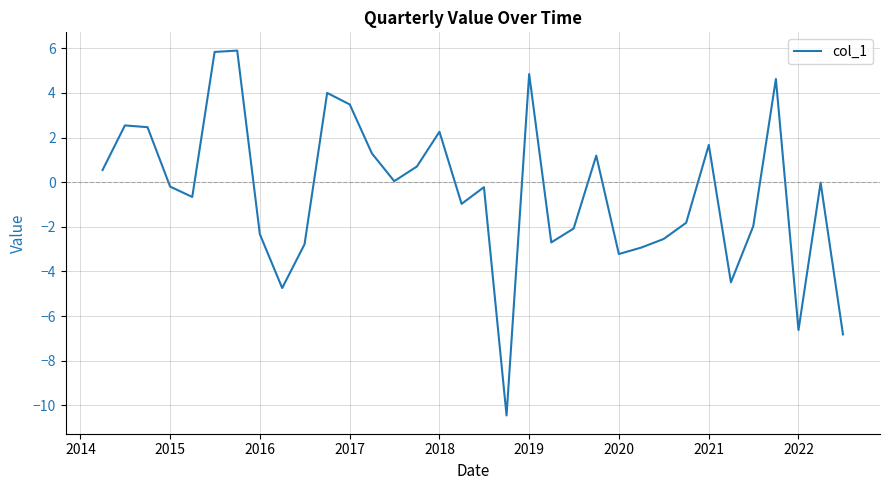

What is the greatest value displayed?

5.9